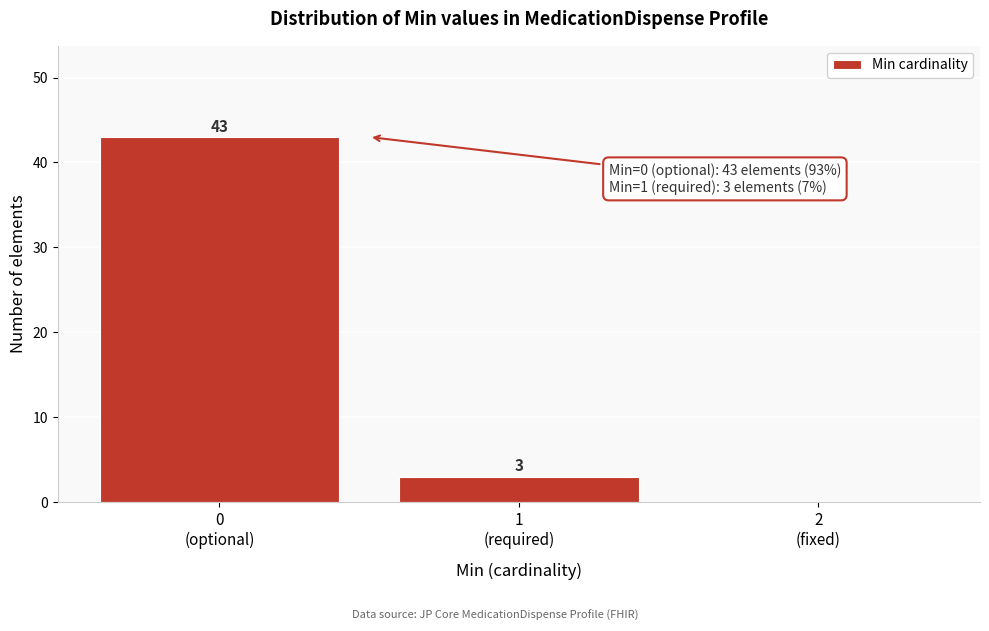

What is the sum of all values?

46